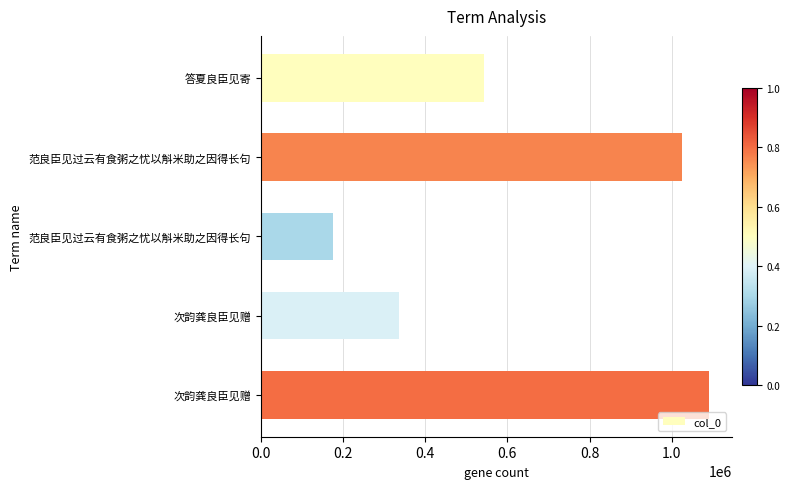

How many bars are there in total?

5